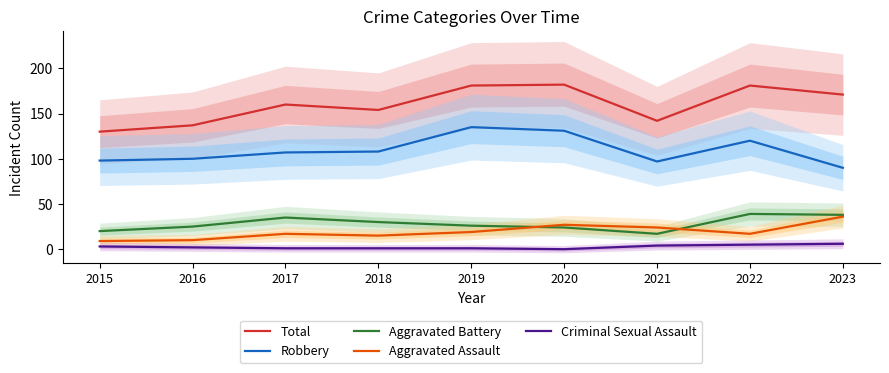

What is the value of the Robbery point at the 7th from the left?

97